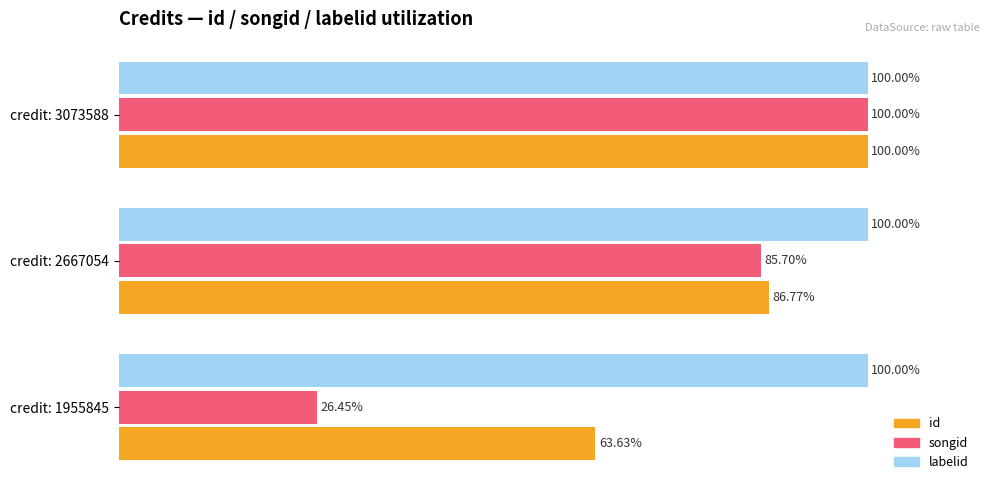

Rank the series at credit: 1955845 from highest to lowest value.

labelid, id, songid